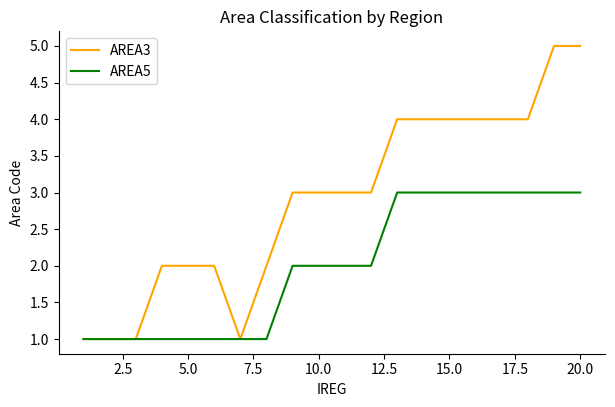

List the series in order of their overall mean, lowest first.

AREA5, AREA3